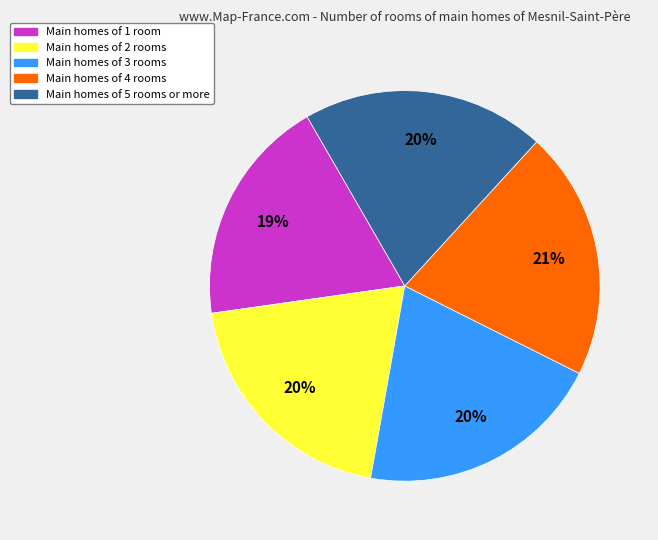

Is it true that Main homes of 3 rooms is 10% of the pie?

False